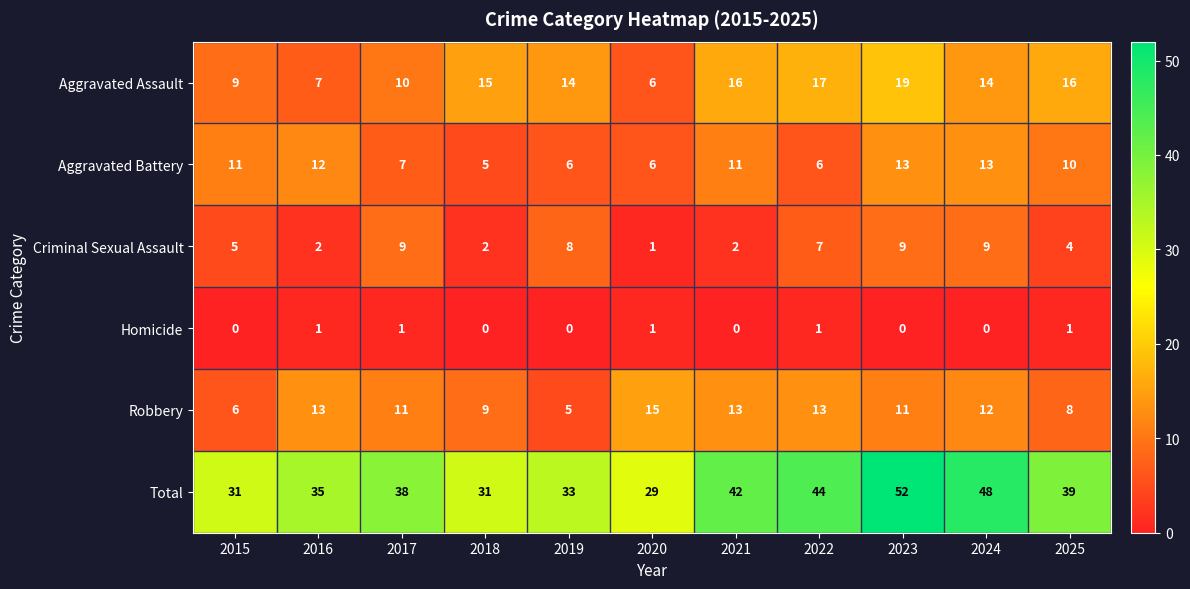

The Total series shows 25 at 2022. True or false?

False